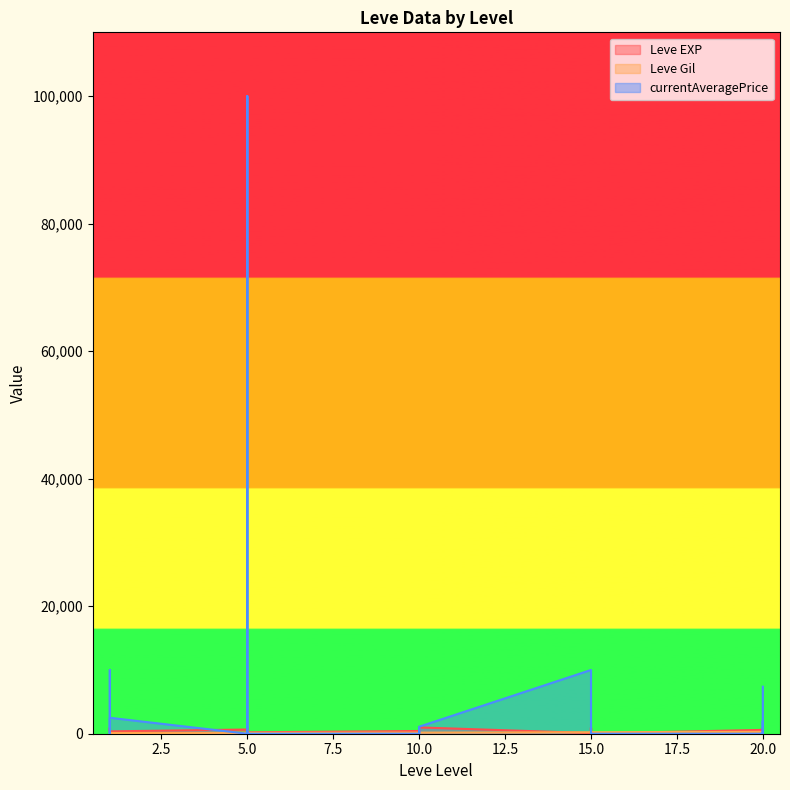

Does the chart have visible grid lines?

No